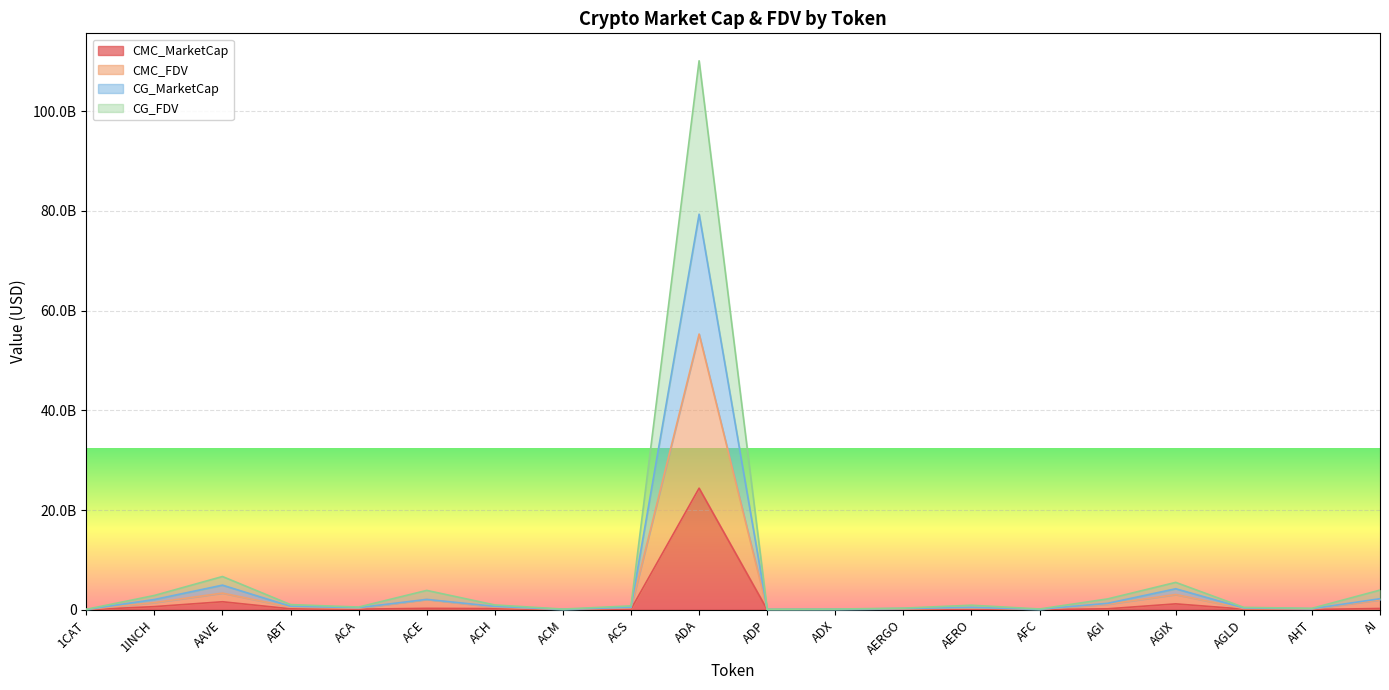

What position from the right is AERO?

7